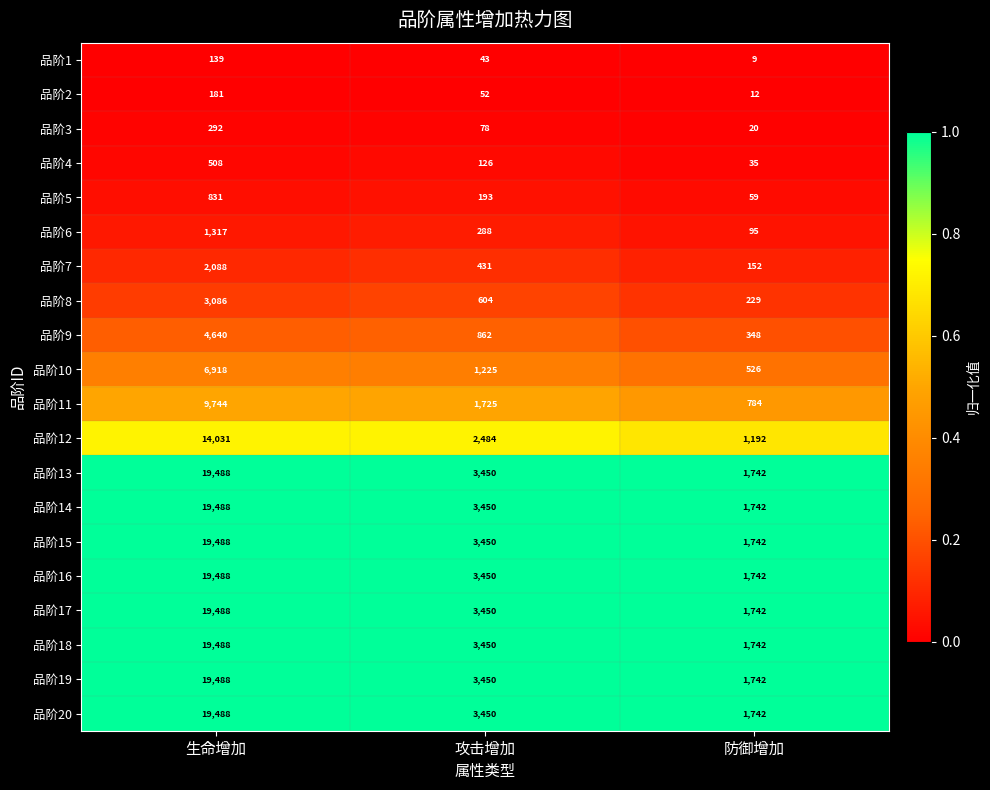

True or false: 品阶4 has a value of 75 at 攻击增加.

False